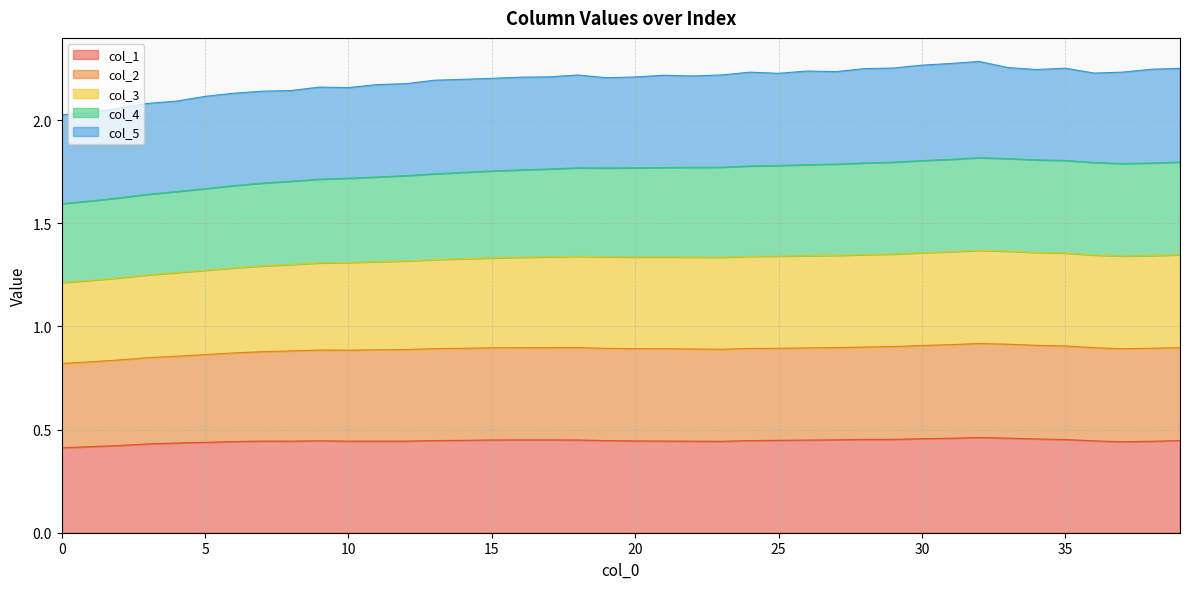

What are all the series names shown in the legend?

col_1, col_2, col_3, col_4, col_5